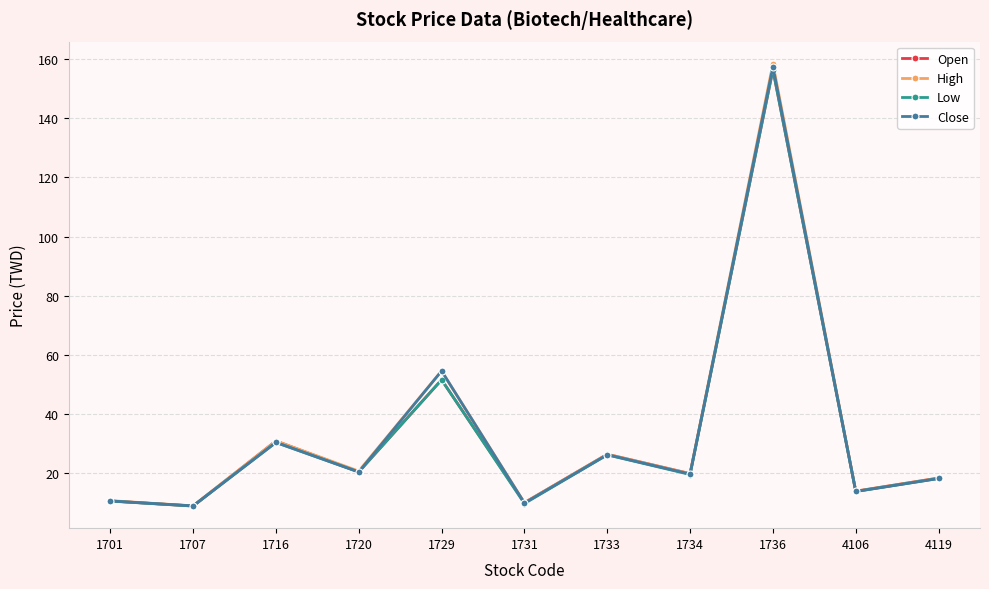

What is the maximum value shown in the chart?

158.5